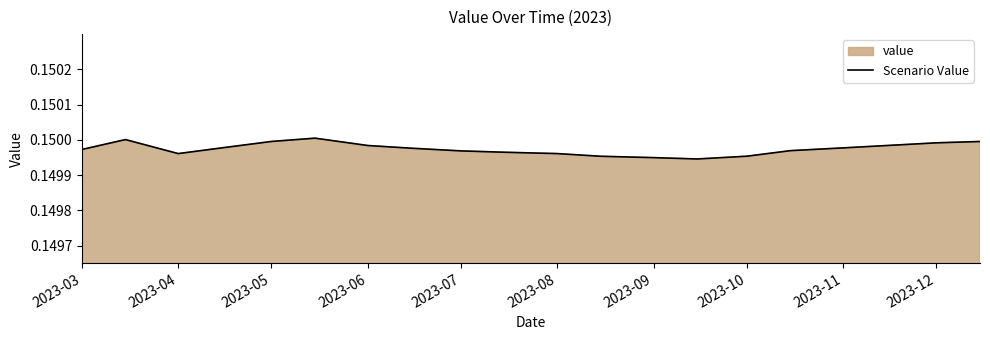

At which category does the data reach its first local valley?

2023-04